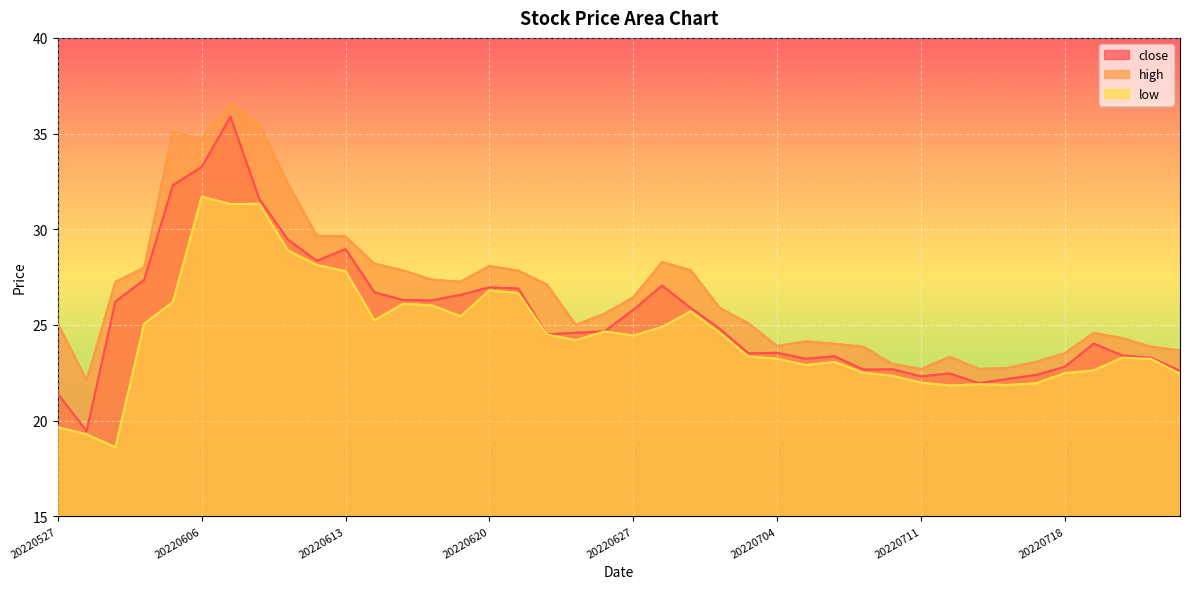

True or false: low has a value of 33.0 at 20220720.

False